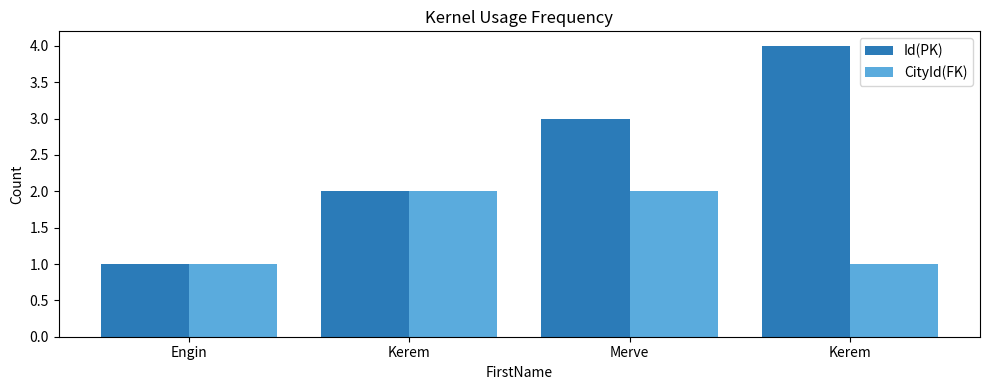

How many bars are there in each group?

2